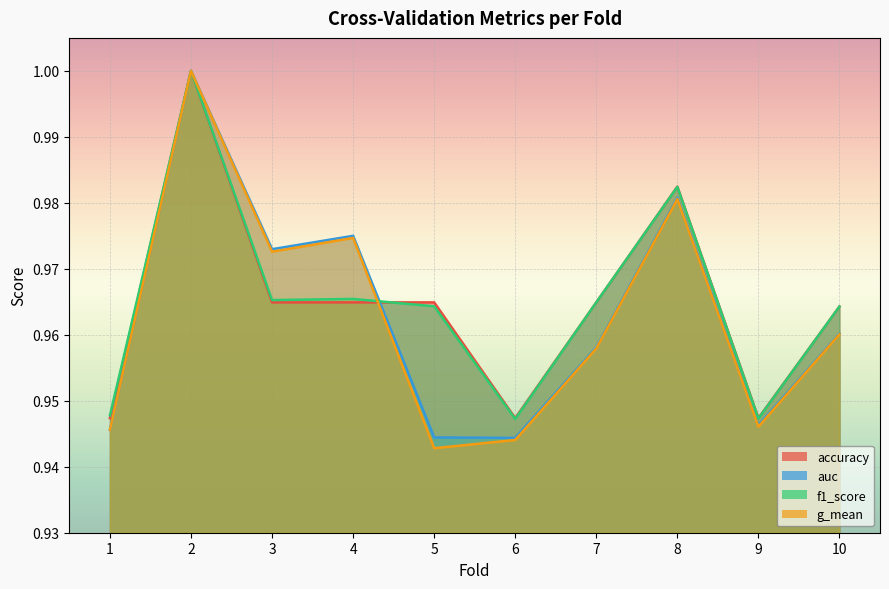

What is the highest value of the f1_score series?

1.0